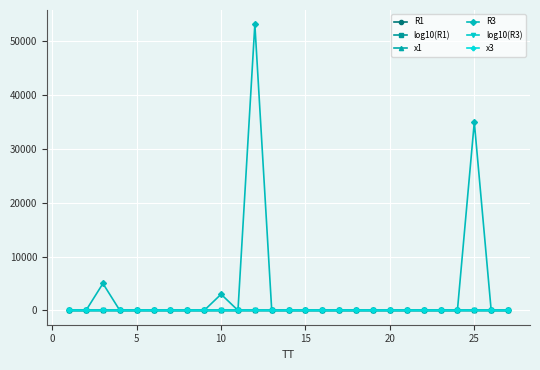

True or false: R1 has more than 2 points higher than both neighbors.

True